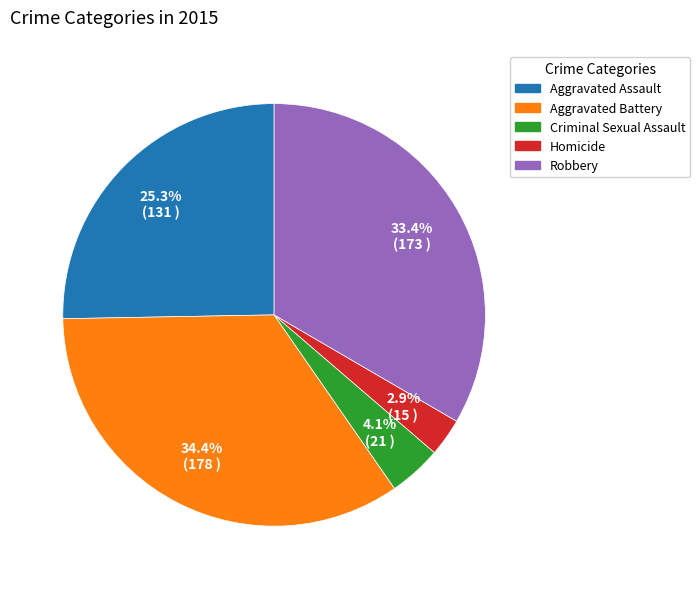

How much of the chart is everything except Criminal Sexual Assault?

95.9%